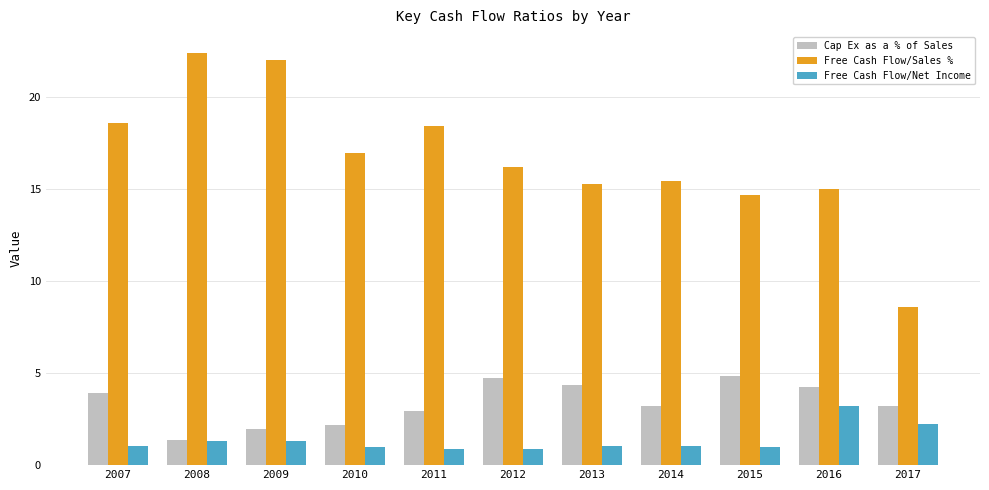

What are all the series names shown in the legend?

Cap Ex as a % of Sales, Free Cash Flow/Sales %, Free Cash Flow/Net Income